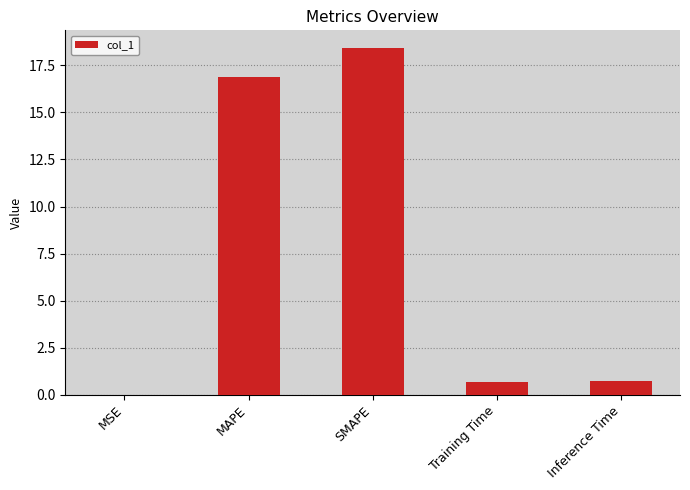

True or false: the data shows 0.7 at Inference Time.

True